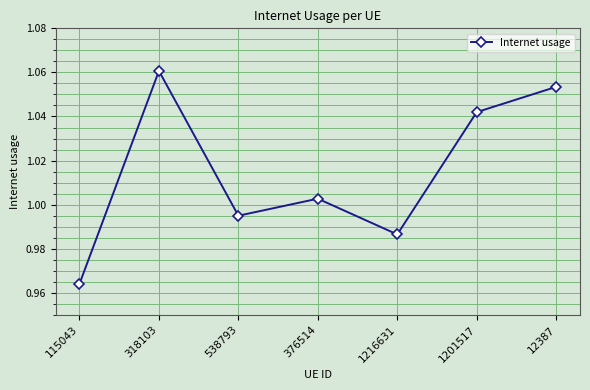

What is the label of the 6th point from the right?

318103